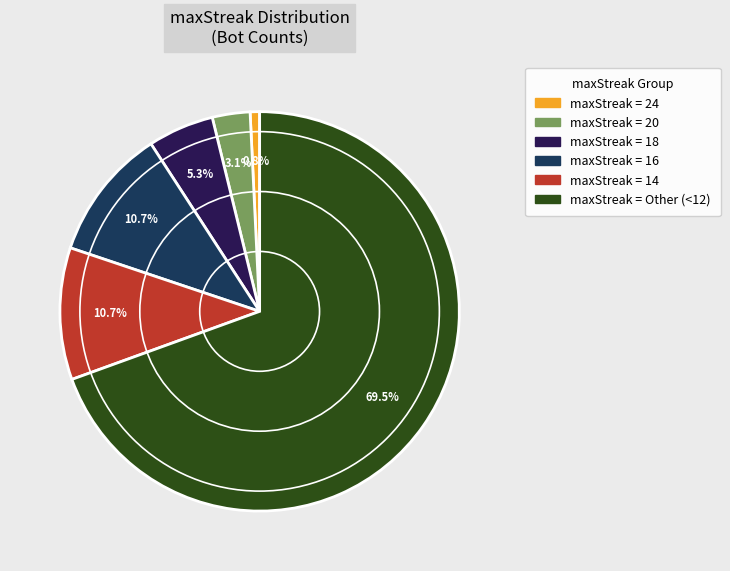

Is there any slice that represents more than half of the pie?

Yes